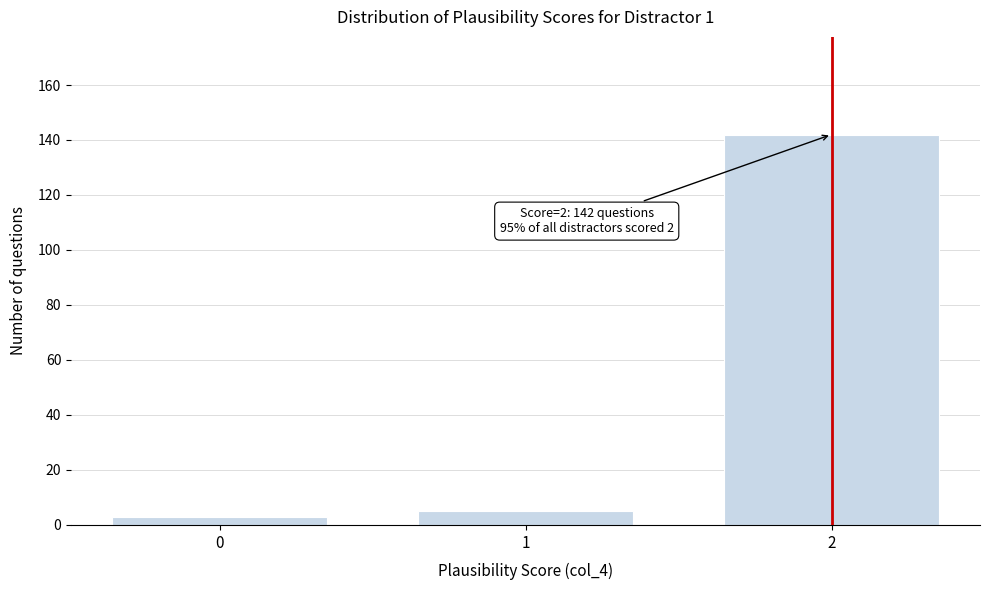

Reading left to right, what are all the values shown in this chart?

0=3	1=5	2=142